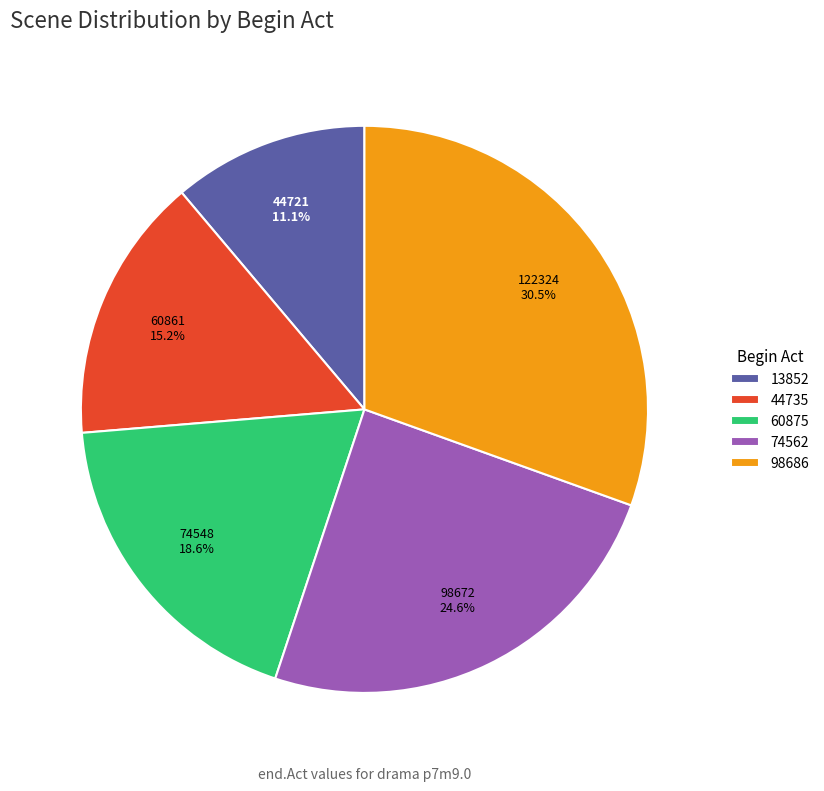

Approximately how many times larger is the value at 44735 compared to 60875?

0.8